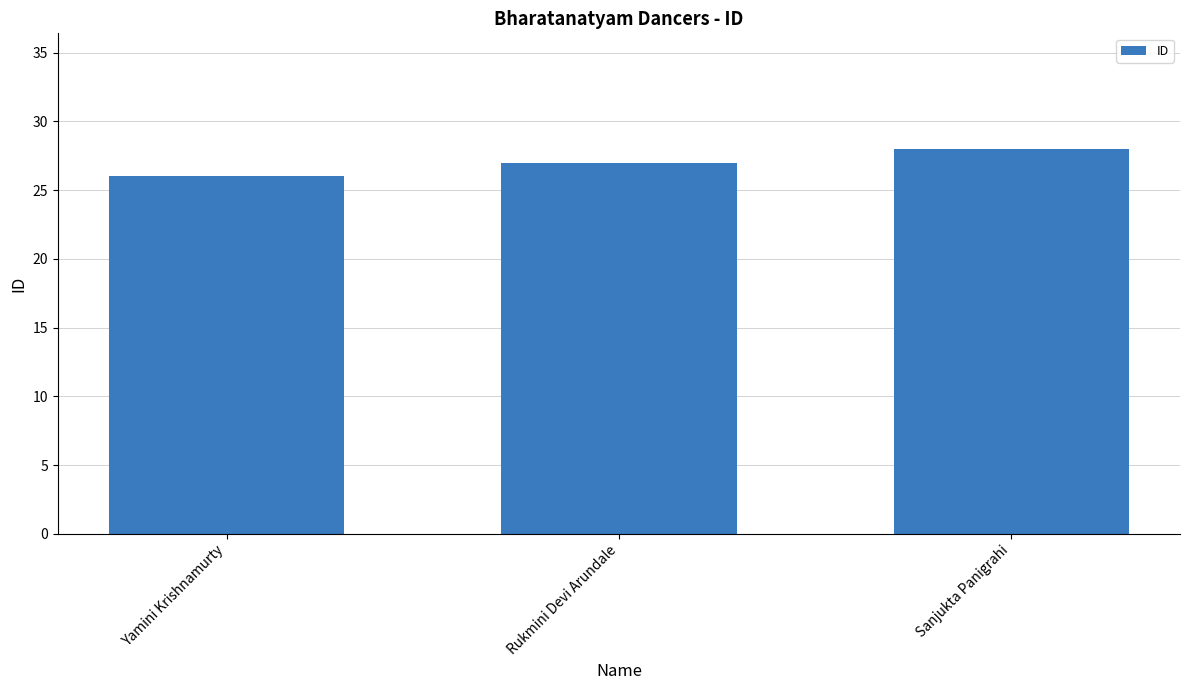

What is the difference between the maximum and second lowest values?

1